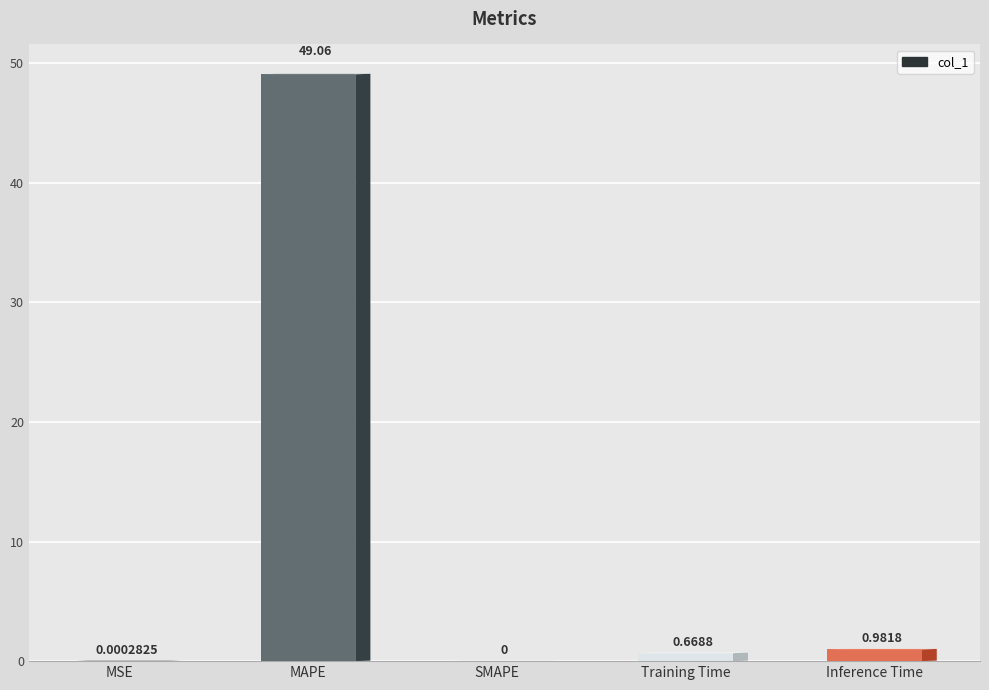

What is the label of the 3rd bar from the right?

SMAPE